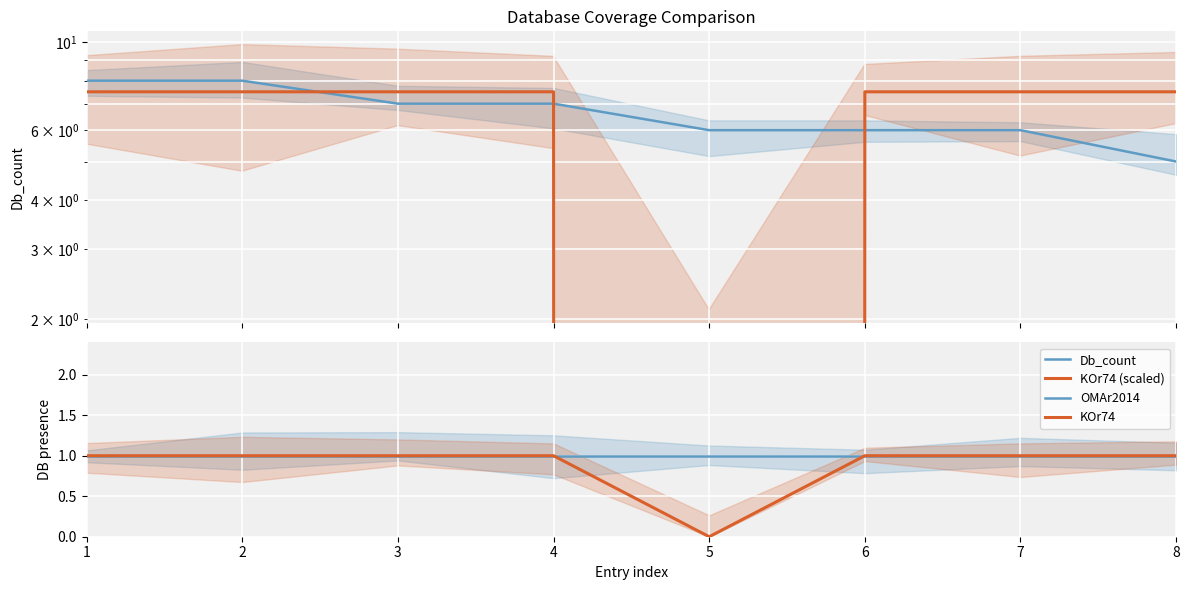

How many intersections are there between KOr74 (scaled) and OMAr2014?

2